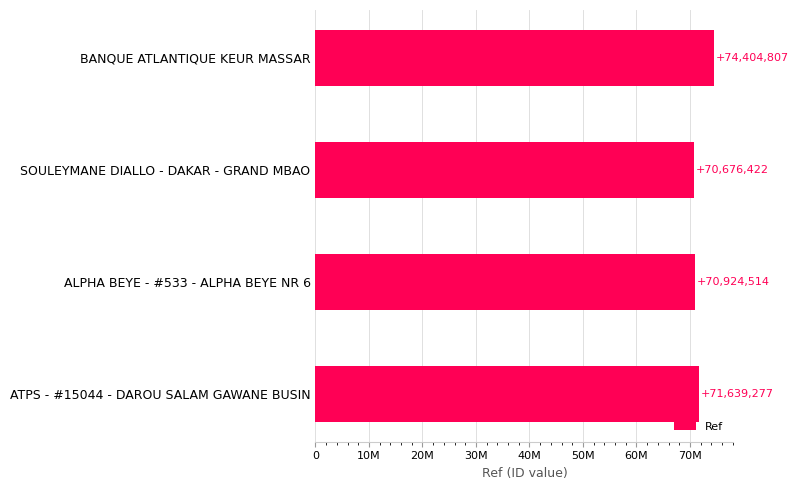

What is the average value?

71911255